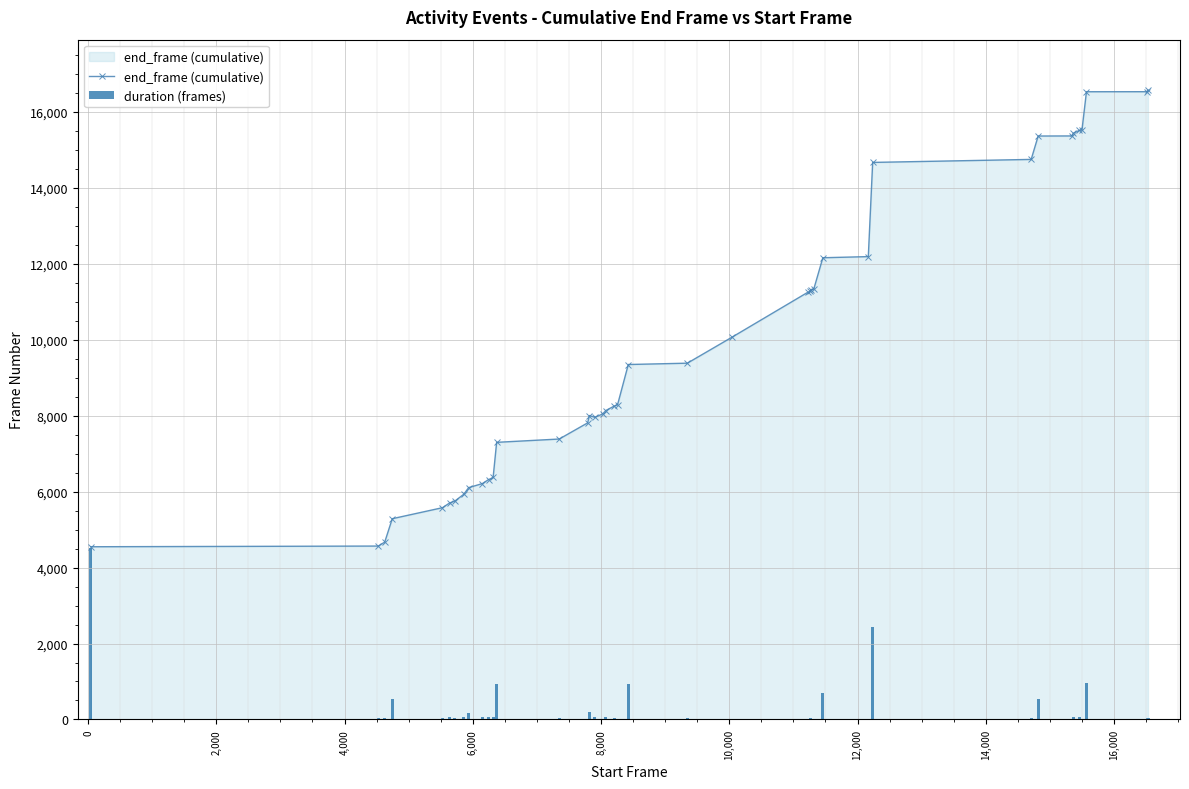

What is the maximum value for end_frame (cumulative)?

16573